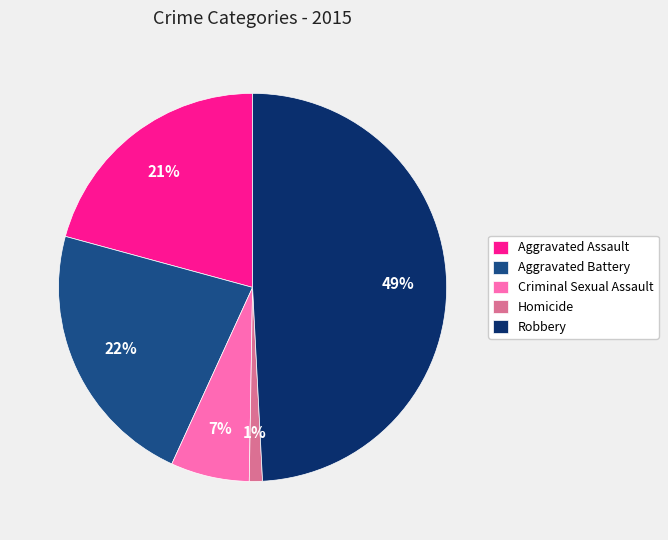

What percentage is the Aggravated Battery slice, to the nearest percent?

22%